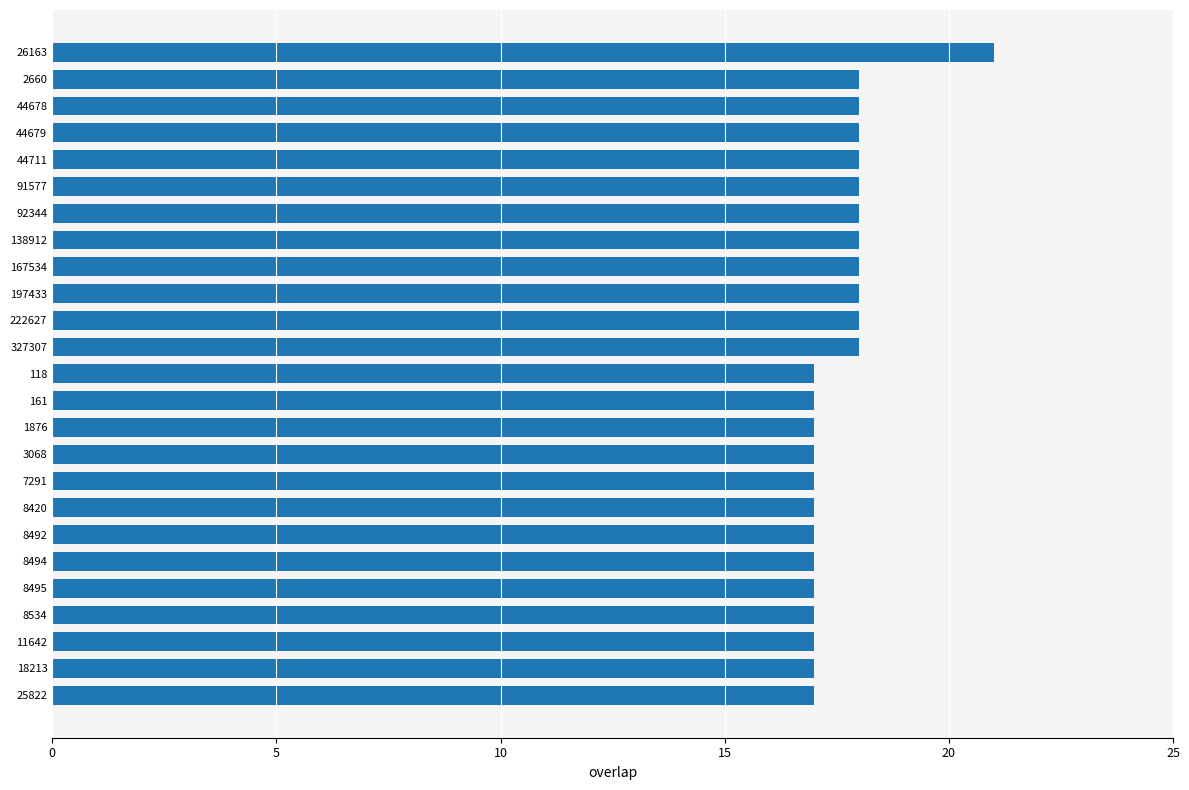

What is the maximum value shown in the chart?

21